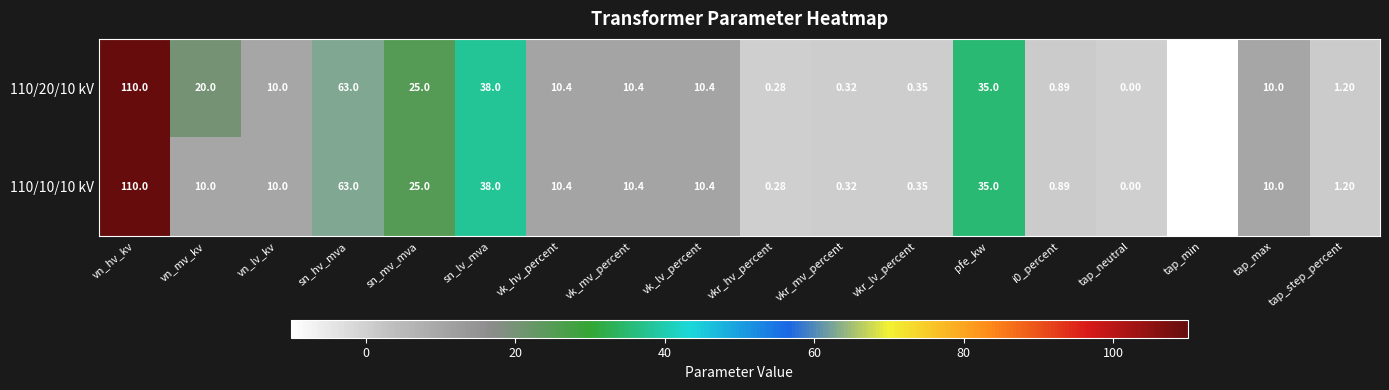

At which label does 110/20/10 kV reach its peak?

vn_hv_kv